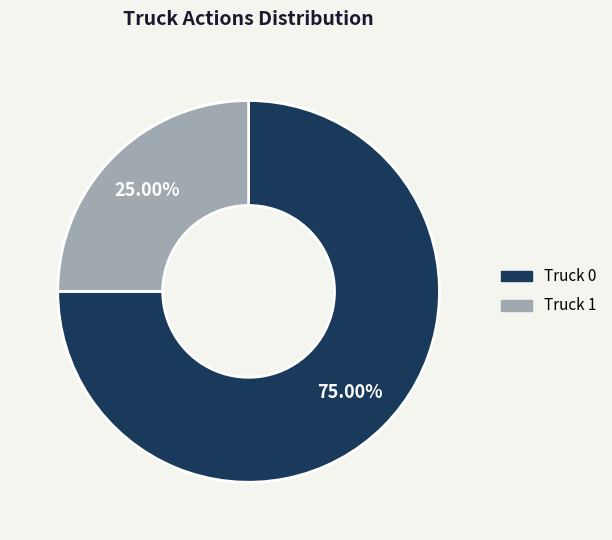

Which category accounts for the majority?

Truck 0